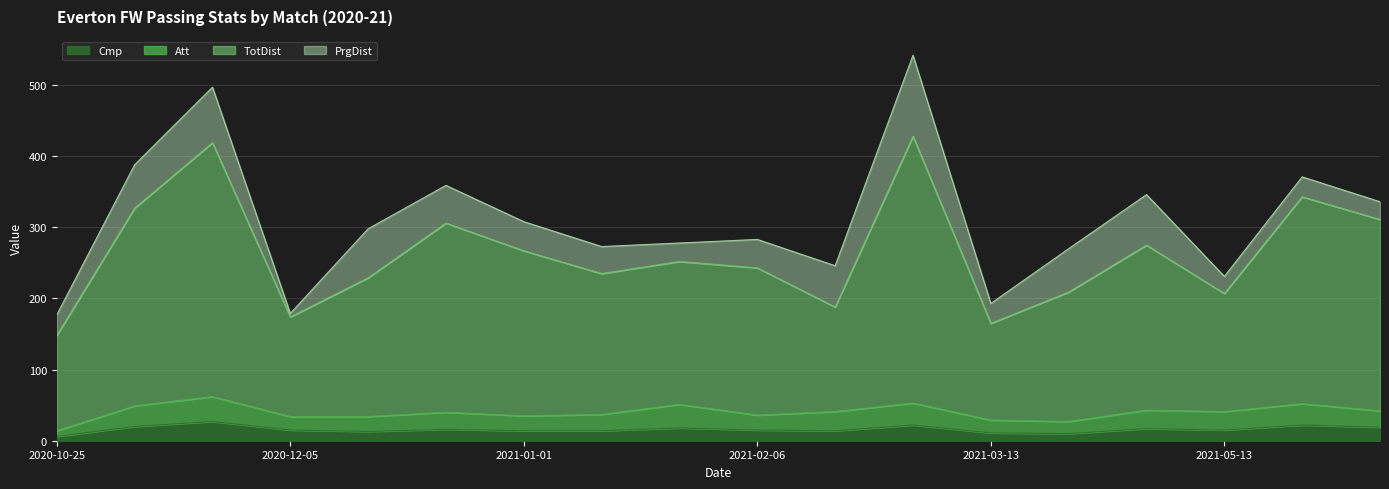

Which category has the highest value in the Att series?

2020-11-28